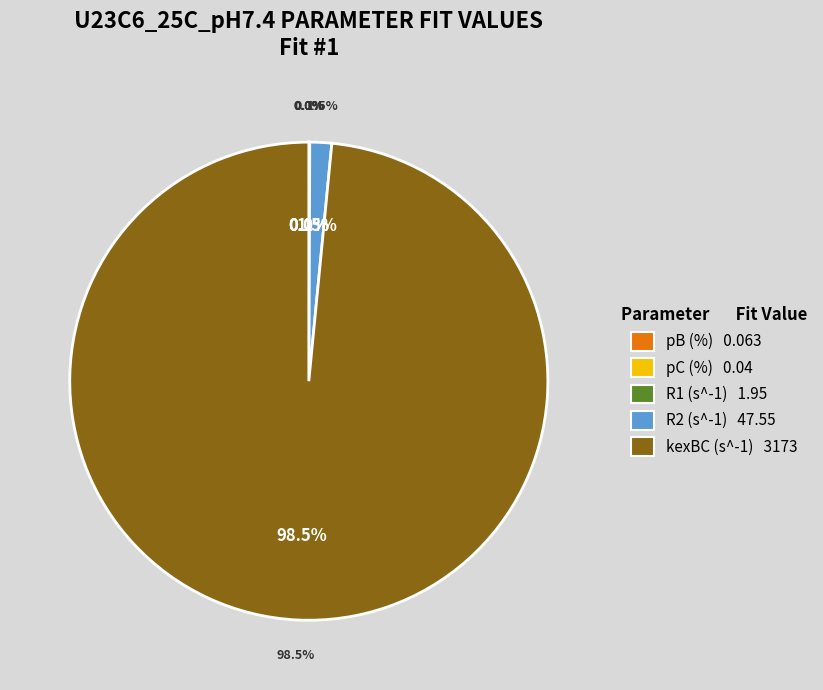

What is the smallest slice in the pie chart?

pC (%)